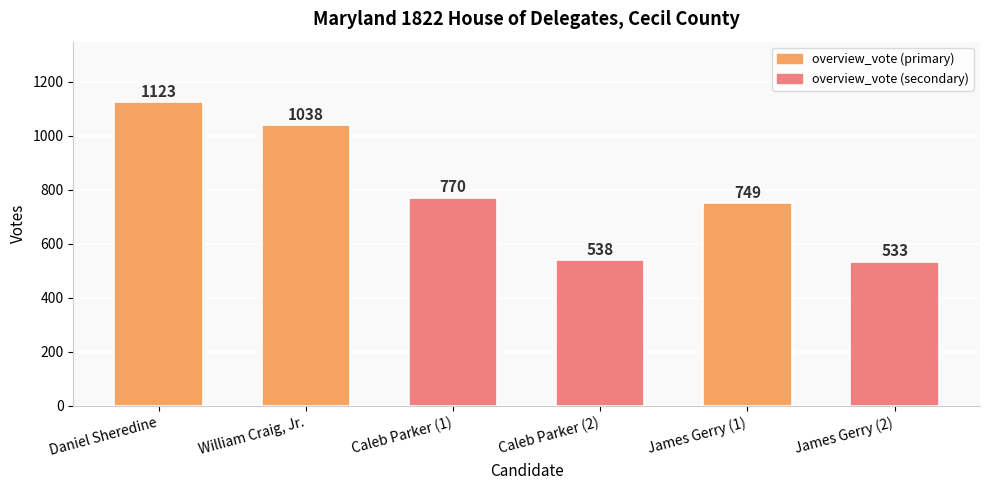

What is the sum of the values at James Gerry (1) and James Gerry (2)?

1282